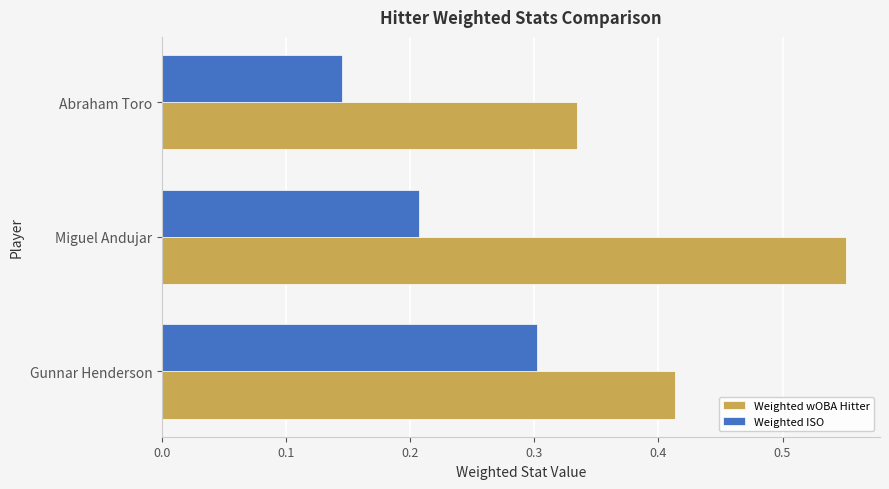

What is the sum of all Weighted ISO values?

0.7